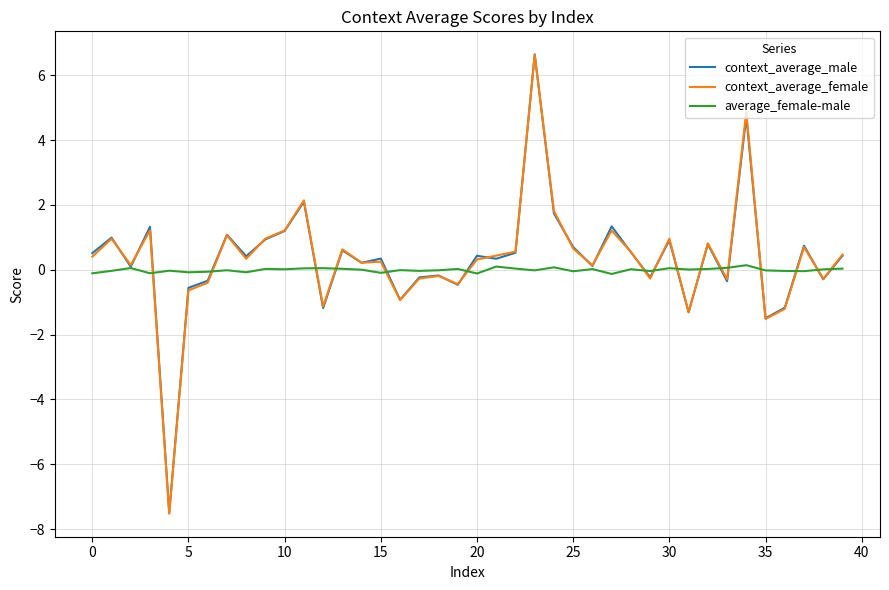

Which series has the largest range (max minus min)?

context_average_female